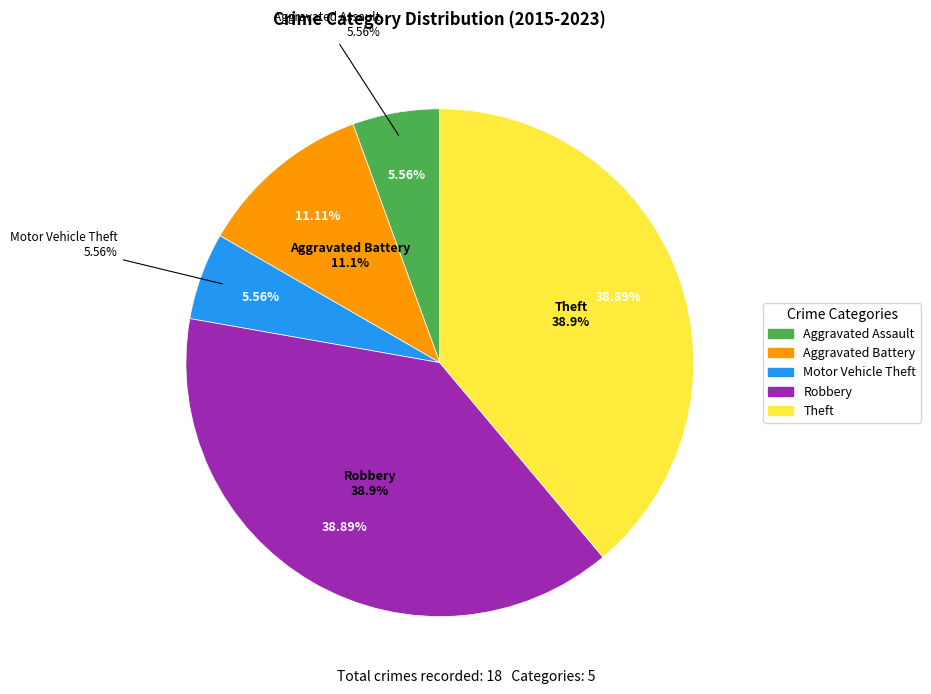

Approximately how many times larger is the value at Motor Vehicle Theft compared to Aggravated Battery?

0.5